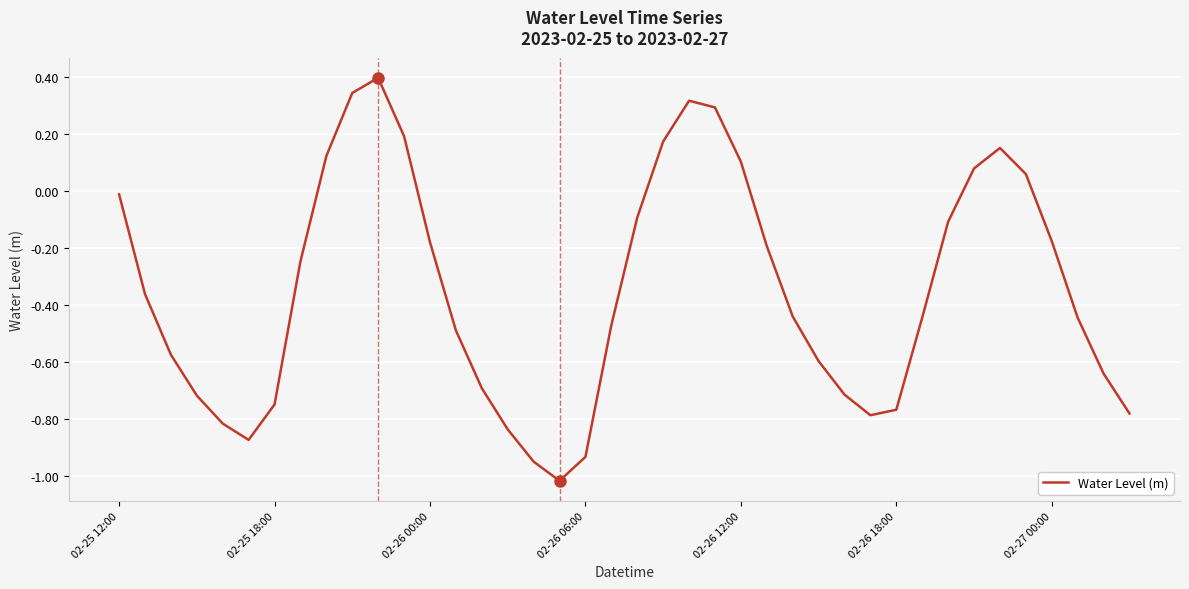

What is the greatest value displayed?

0.4